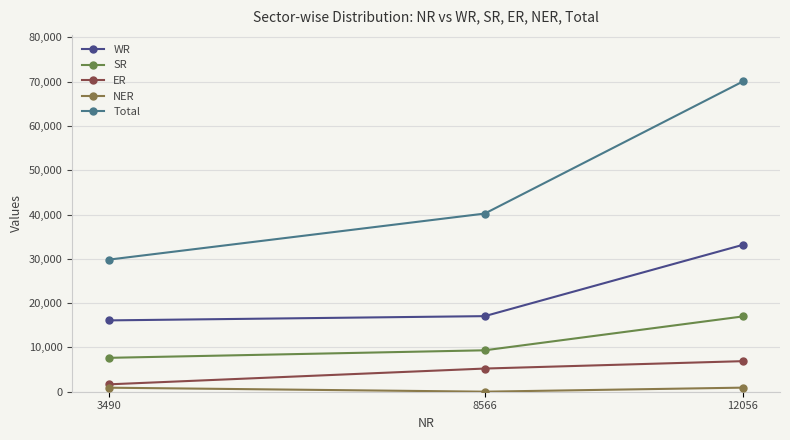

Between 3490 and 8566, which series saw the biggest shift?

Total